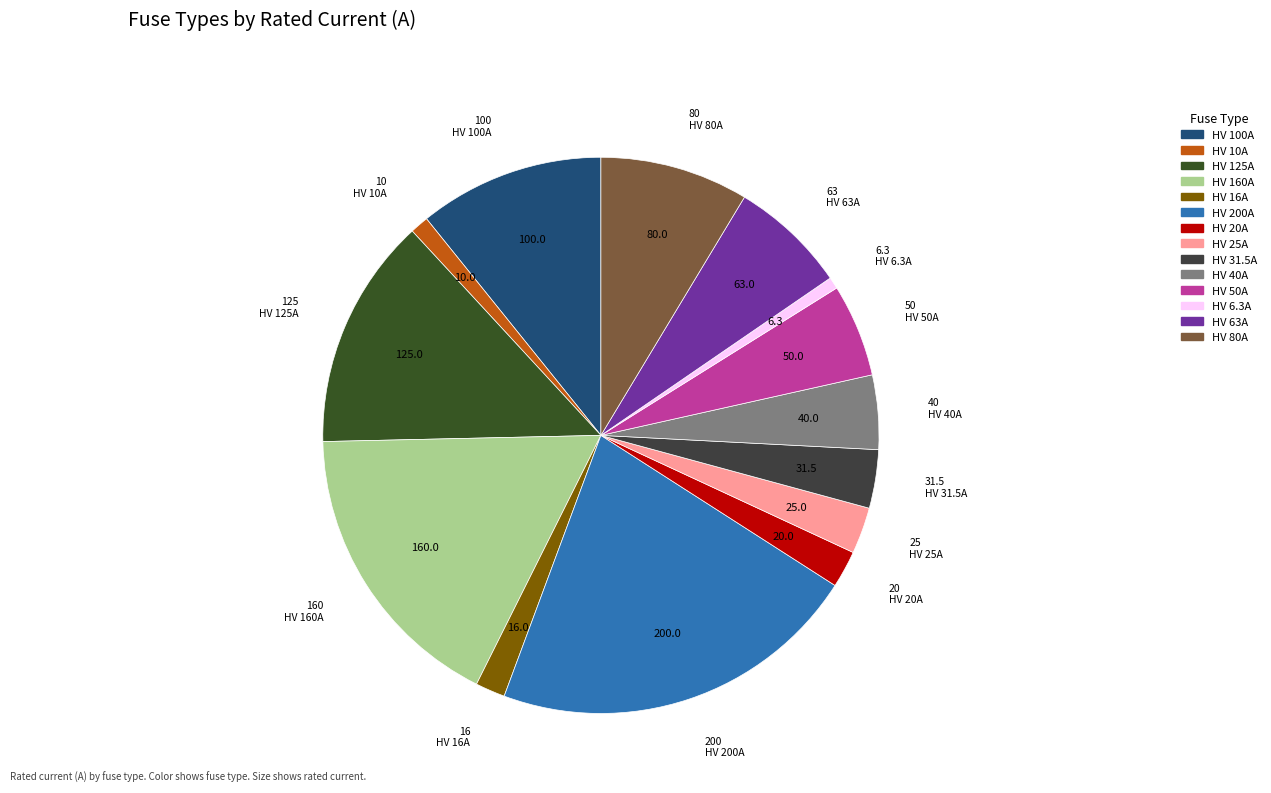

What is the change in value from HV 100A to HV 10A?

-90.0